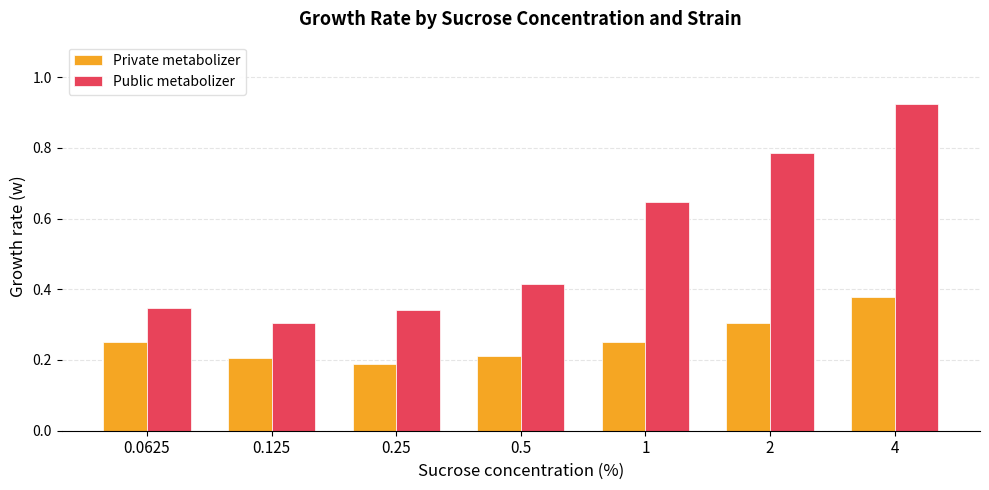

Which series changed the most between 0.25 and 1?

Public metabolizer